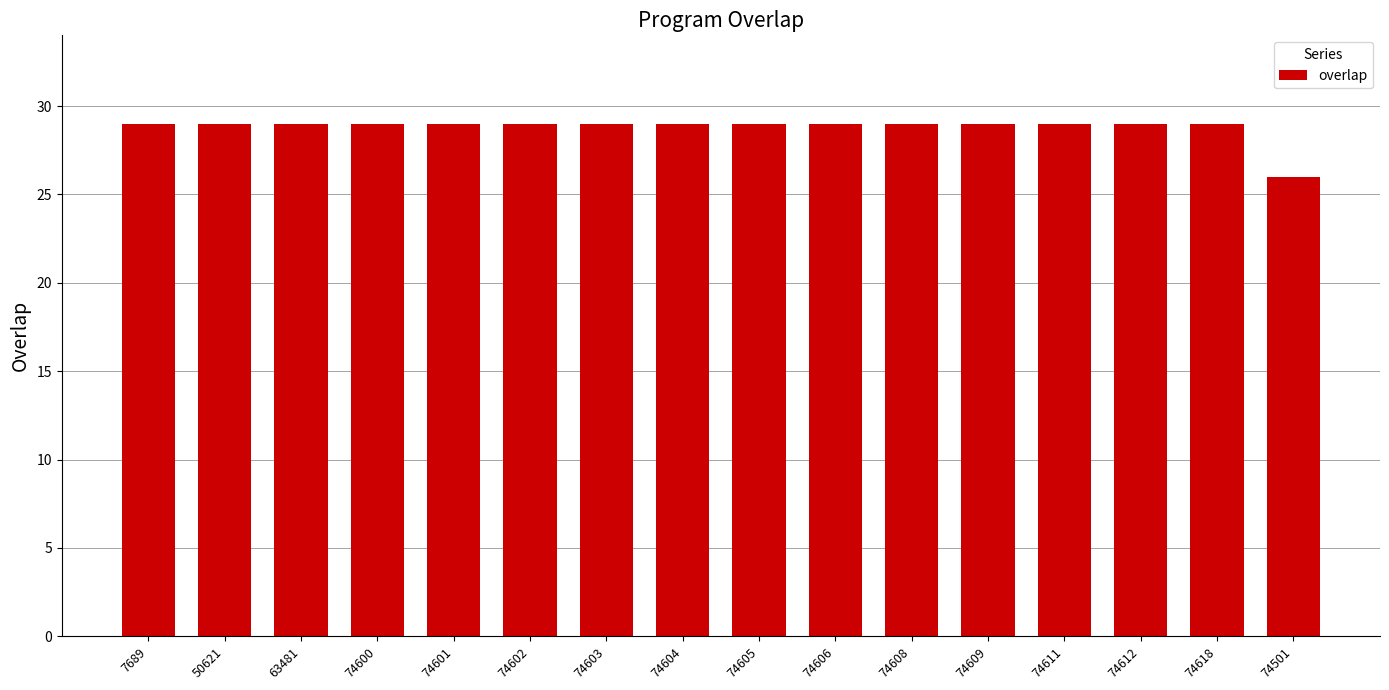

What is the label of the 6th bar from the left?

74602